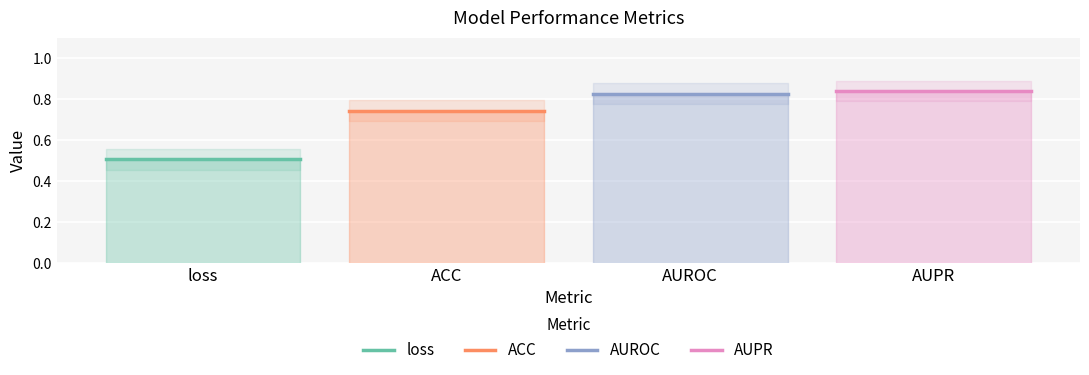

Is this an area chart (filled region under the line)?

No